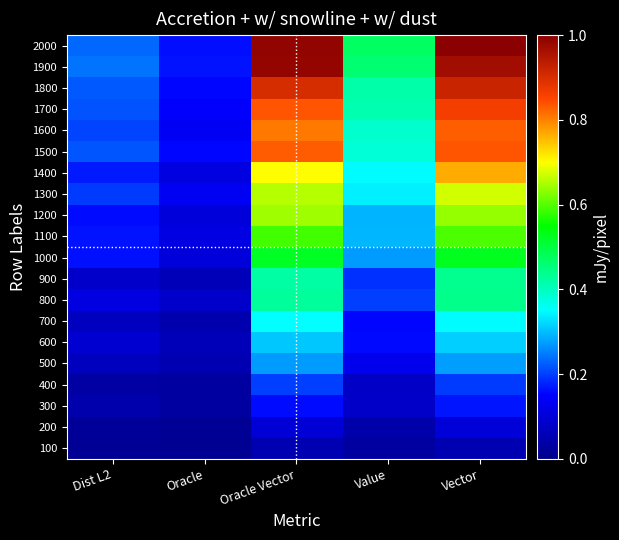

What is the difference between the highest and lowest values at Value?

0.4